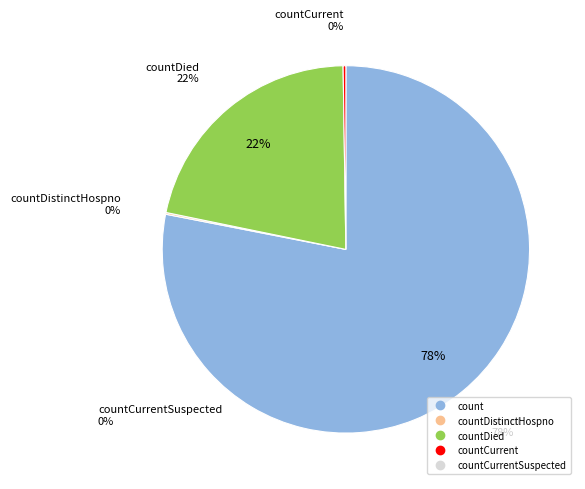

What percentage is NOT represented by countDied?

78.5%